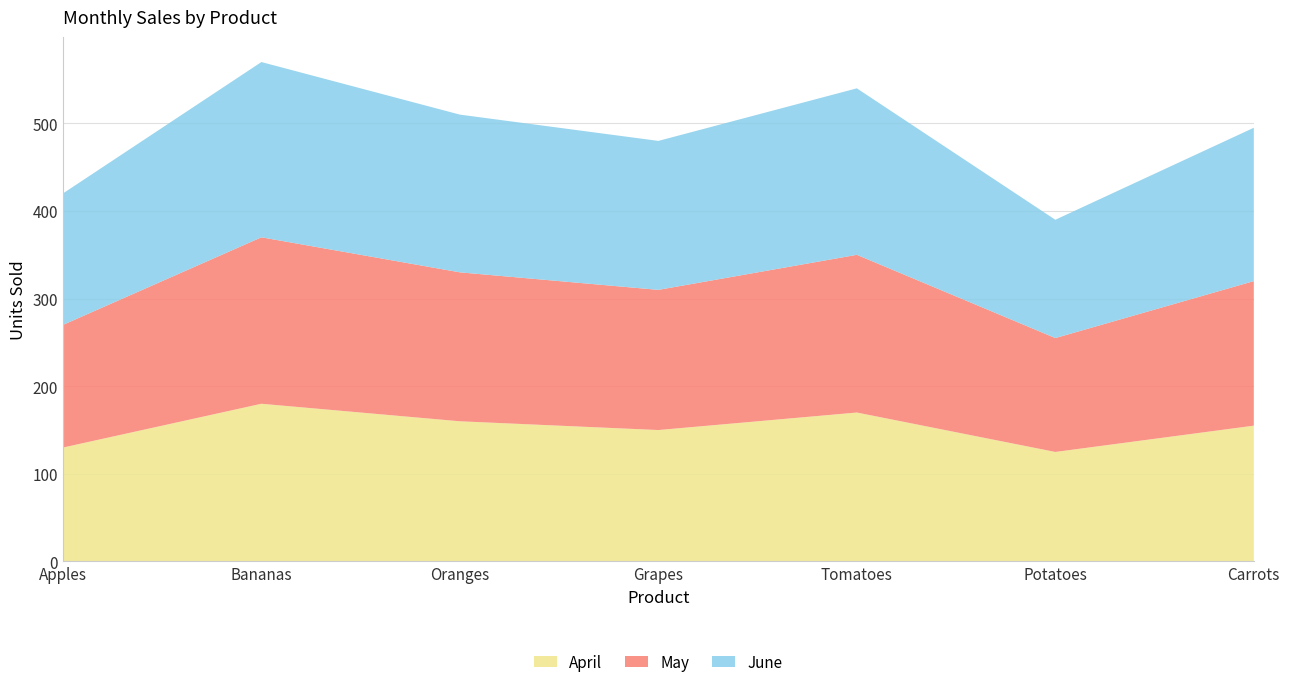

Reading left to right, extract all data points from this chart.

April: 130	180	160	150	170	125	155
May: 140	190	170	160	180	130	165
June: 150	200	180	170	190	135	175